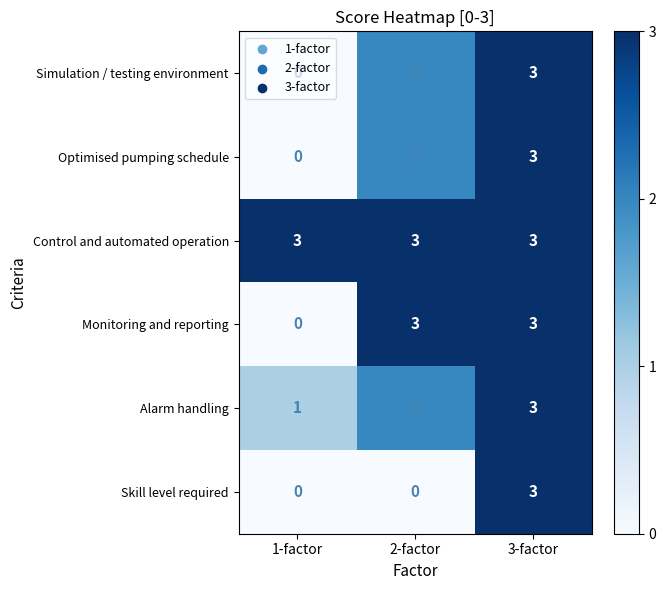

How many data points does each series have?

3